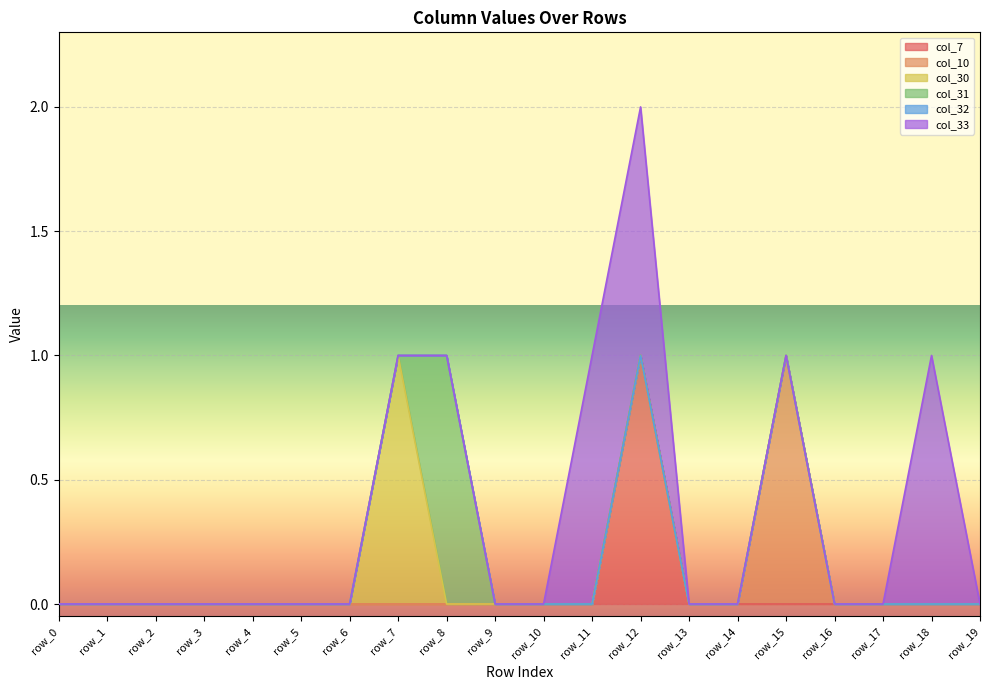

At which label is col_33 closest to 0?

row_0